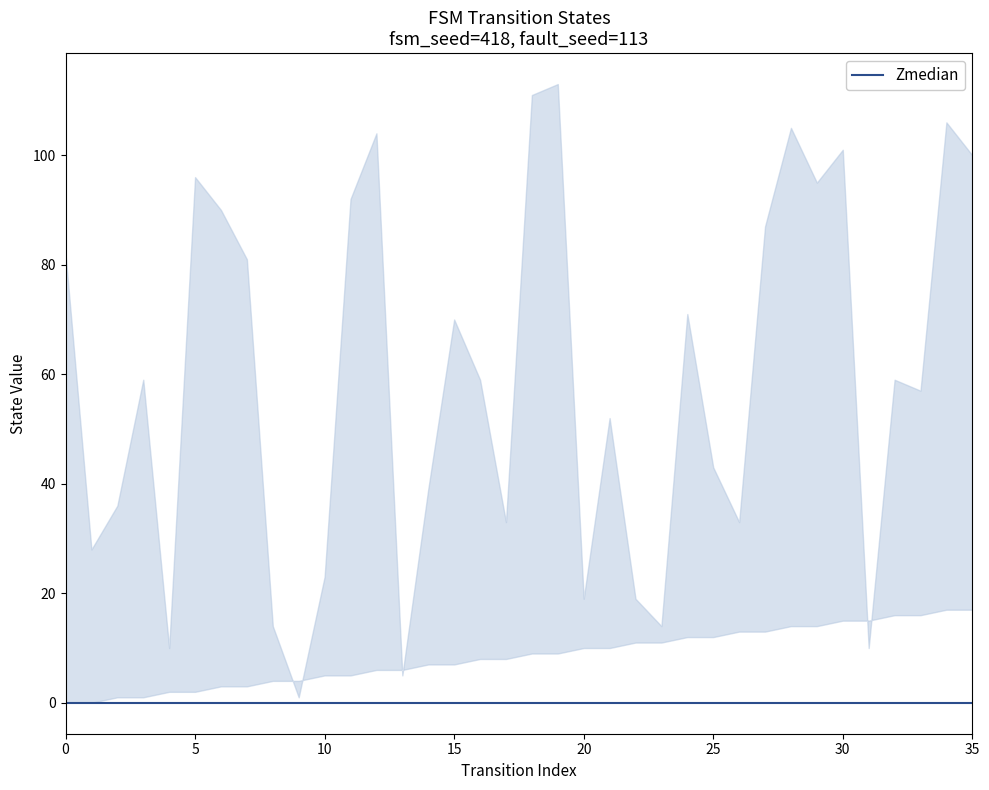

What is the spread (max minus min) of values at 22?

19